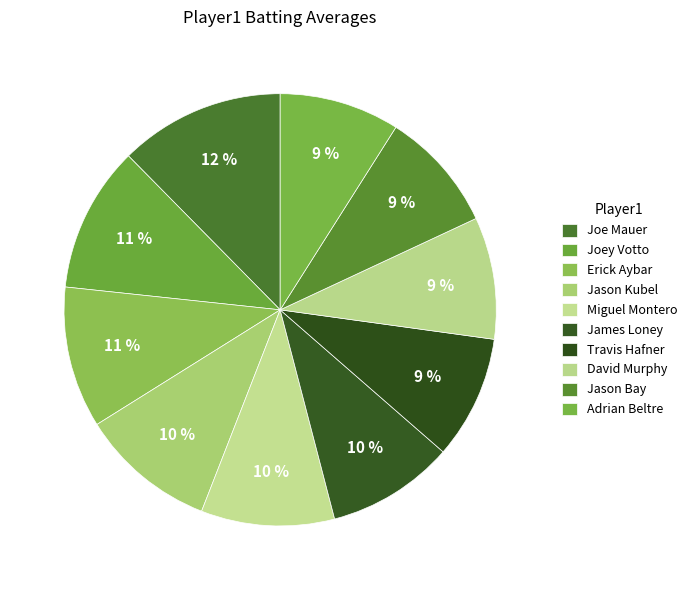

To the nearest percent, what is the difference between the largest and smallest slice percentages?

3%